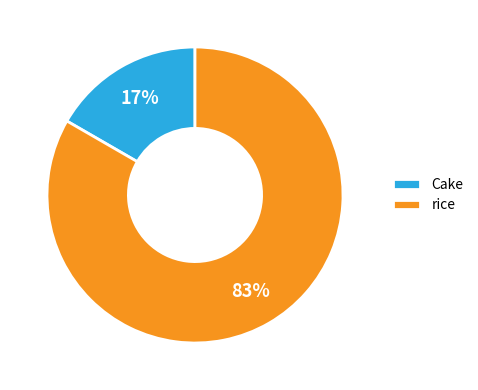

To the nearest percent, what portion does Cake represent?

17%